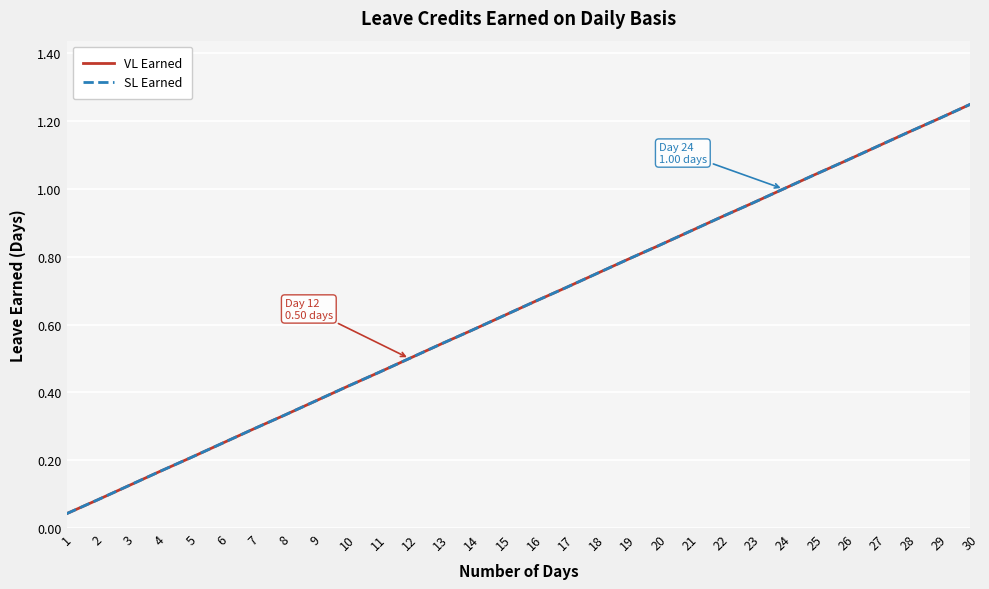

Does the chart display data point markers on the line(s)?

No